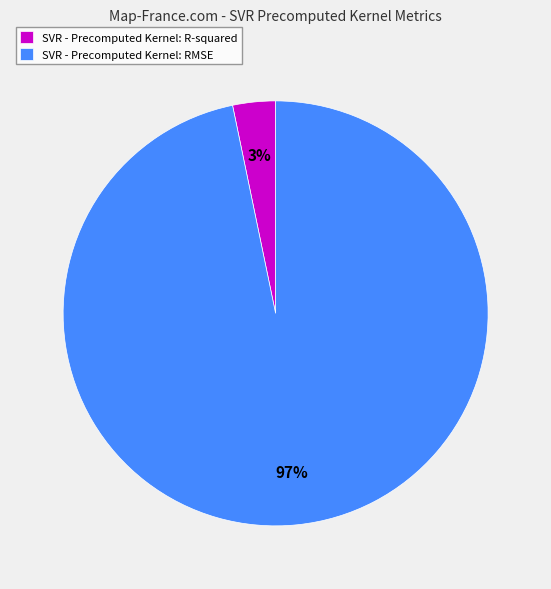

Count the number of slices in the pie.

2